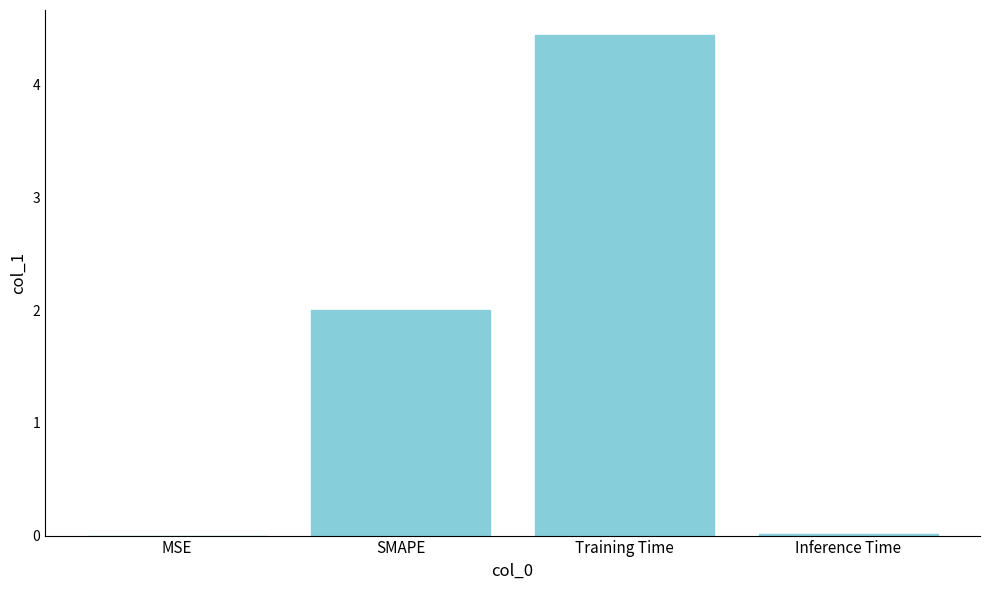

What is the sum of the values at Training Time and SMAPE?

6.4